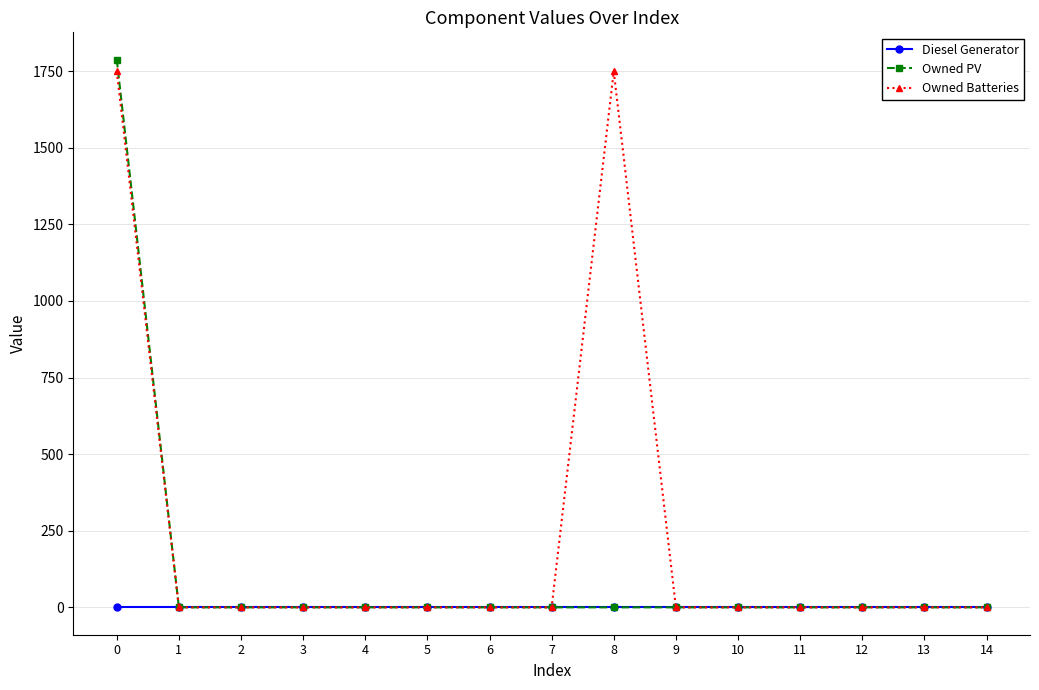

Which series has the largest total across all categories?

Owned Batteries